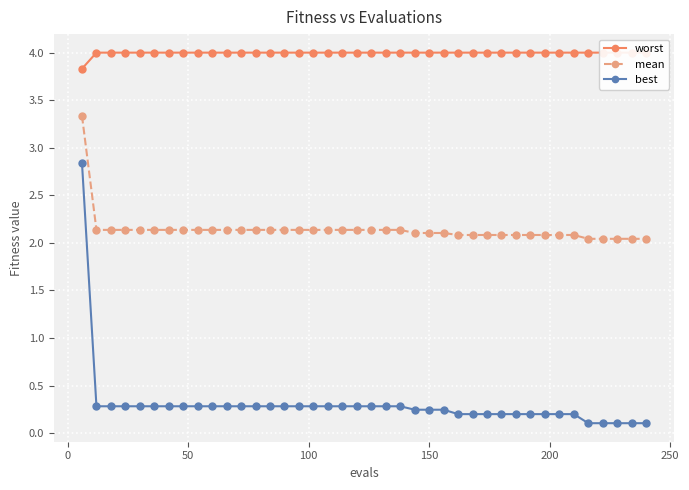

What is the value of the mean point at the 8th from the left?

2.1